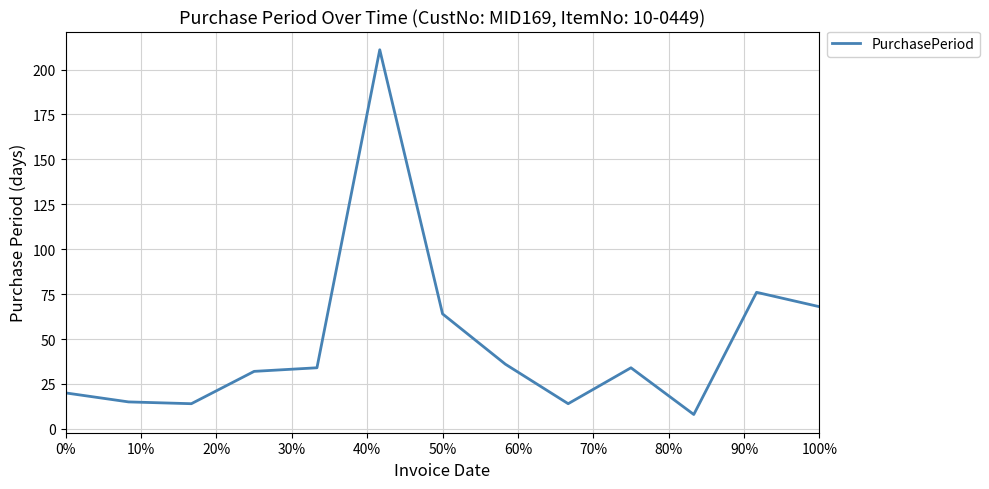

What is the greatest value displayed?

211